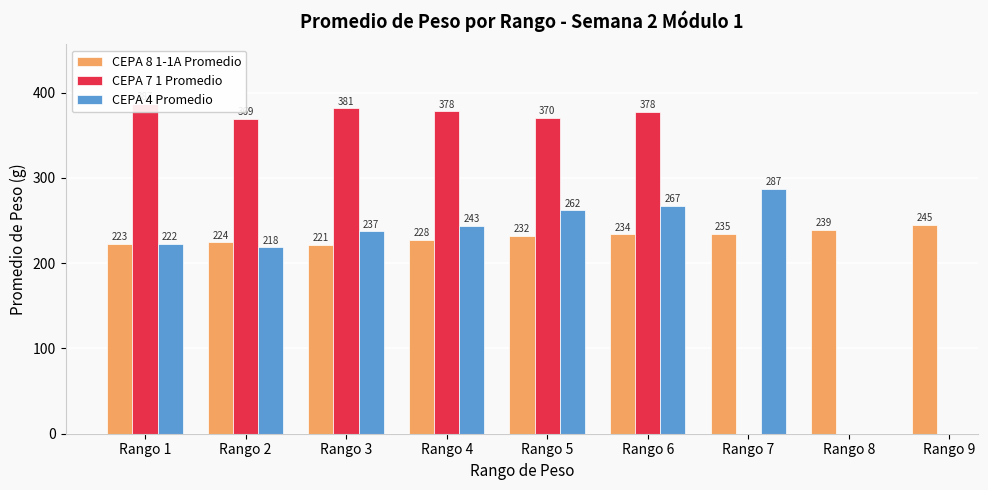

The value of CEPA 8 1-1A Promedio at Rango 6 is 345.7. True or false?

False